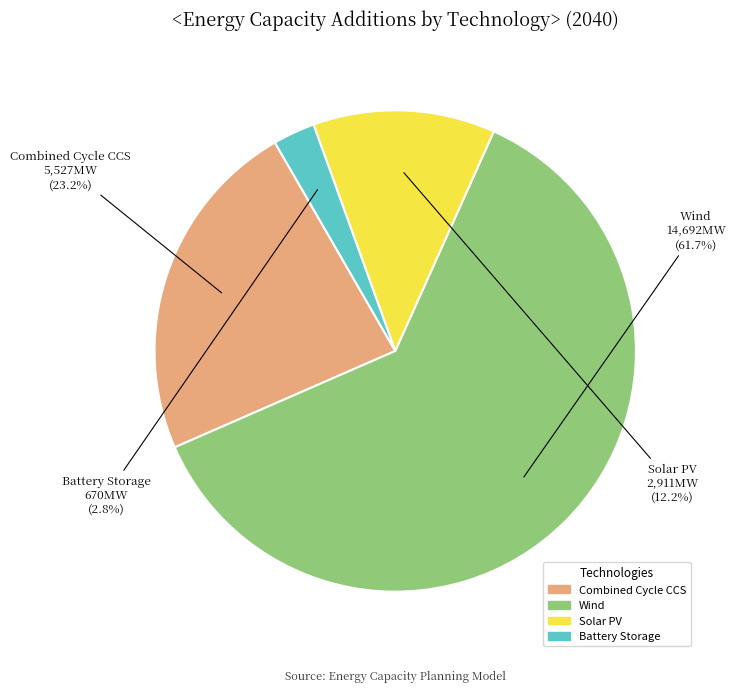

Does any single category account for the majority?

Yes